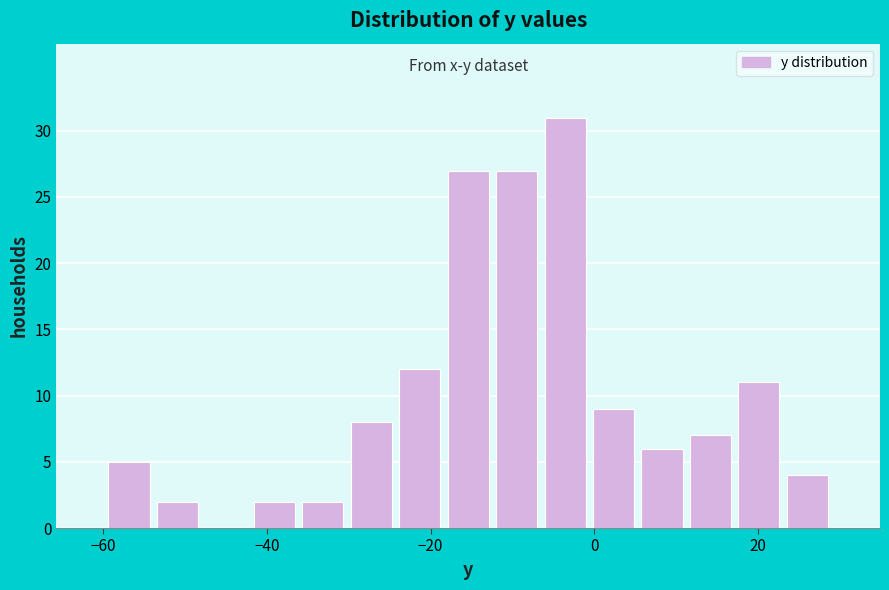

Read against the x-axis, roughly where is the centre of the tallest bar?

-4